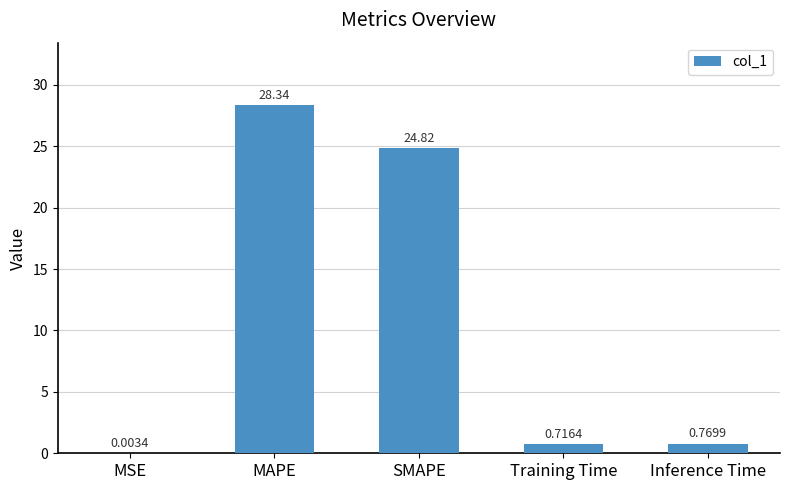

How many categories are shown in the chart?

5